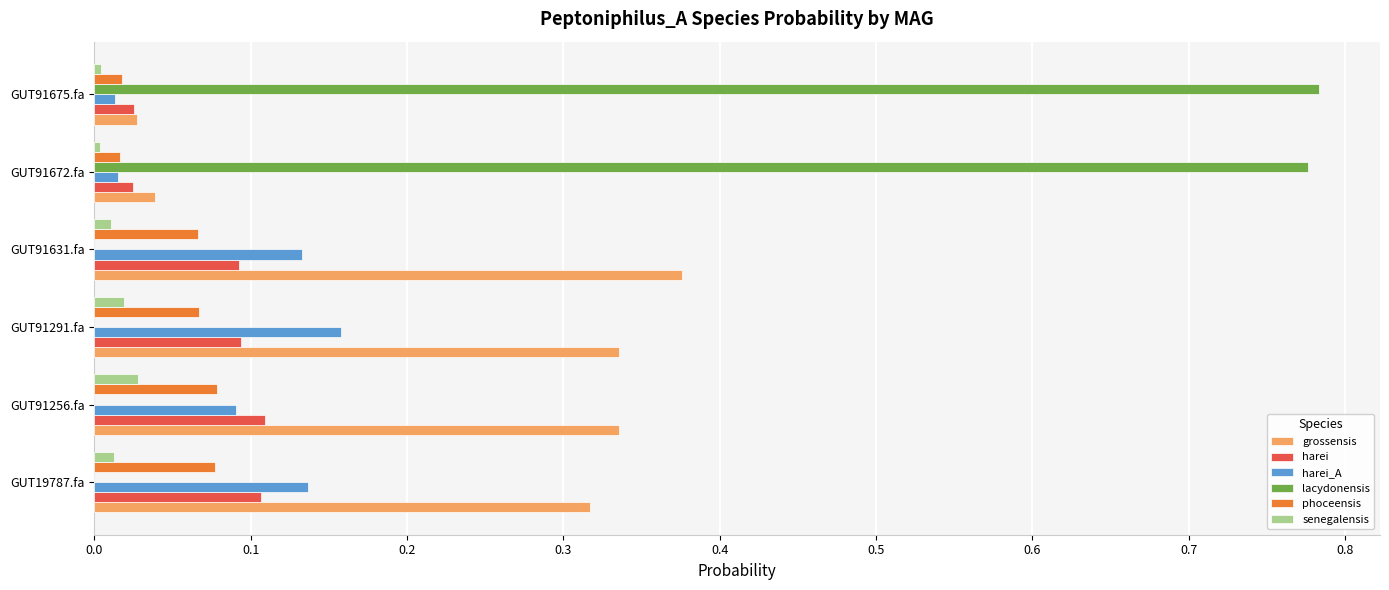

Is it true that phoceensis equals 0.1 at GUT91631.fa?

True